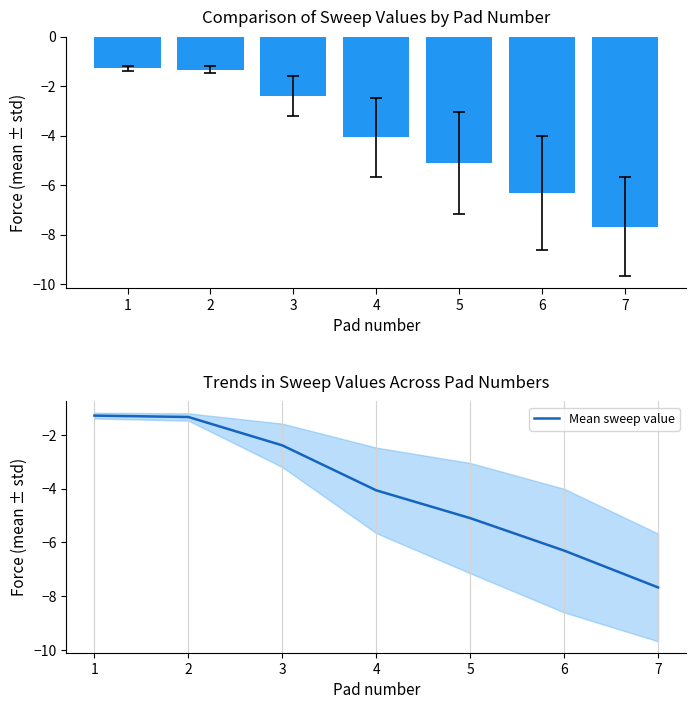

What is the maximum value shown in the chart?

-1.3